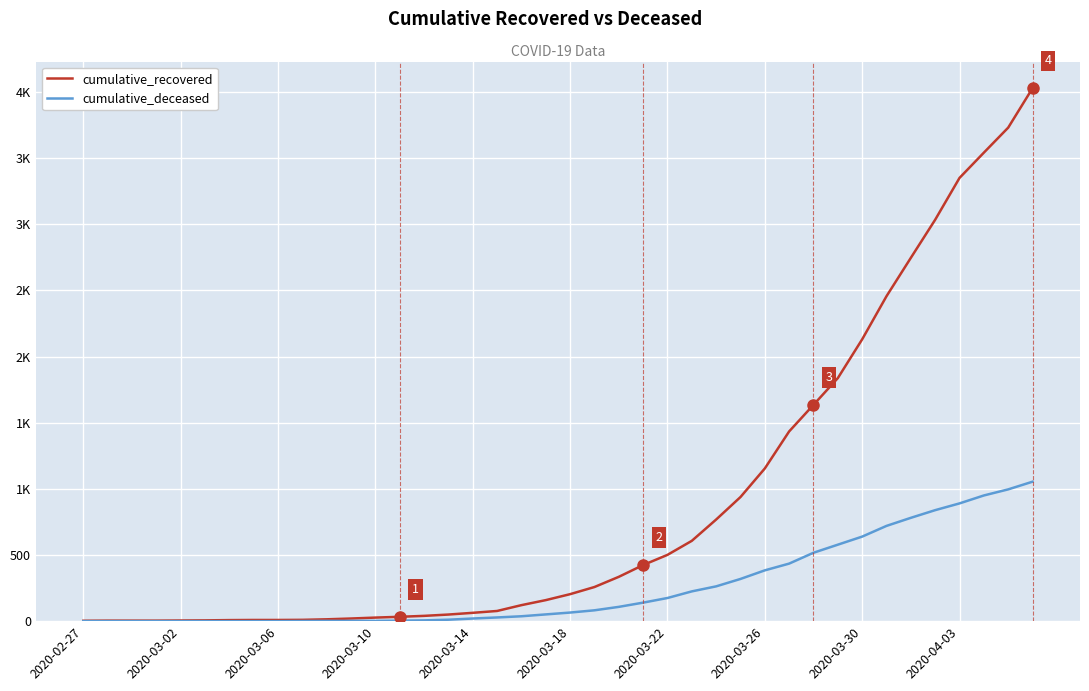

What is the sum of all cumulative_recovered values?

35776